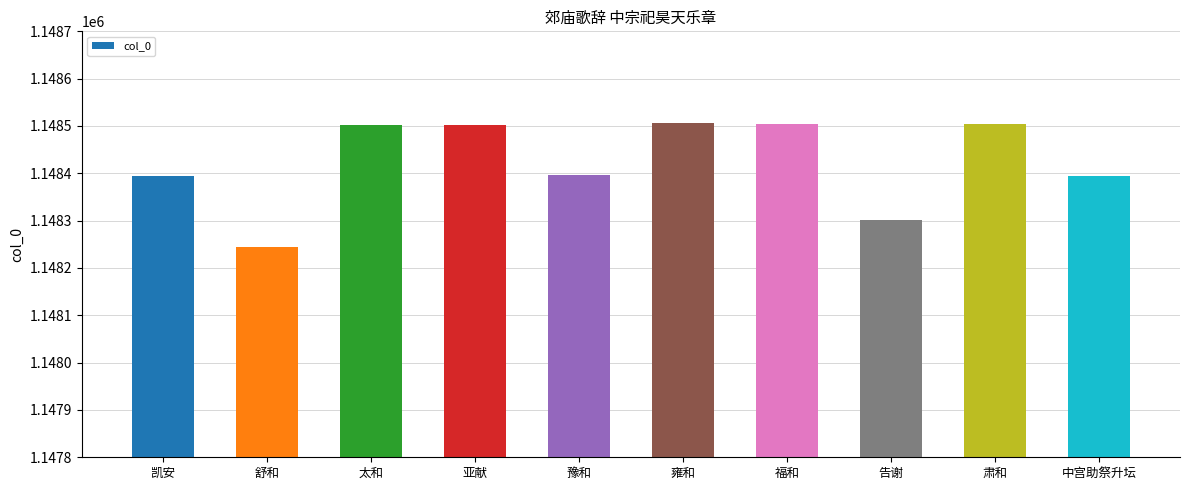

How many bars are there in total?

10